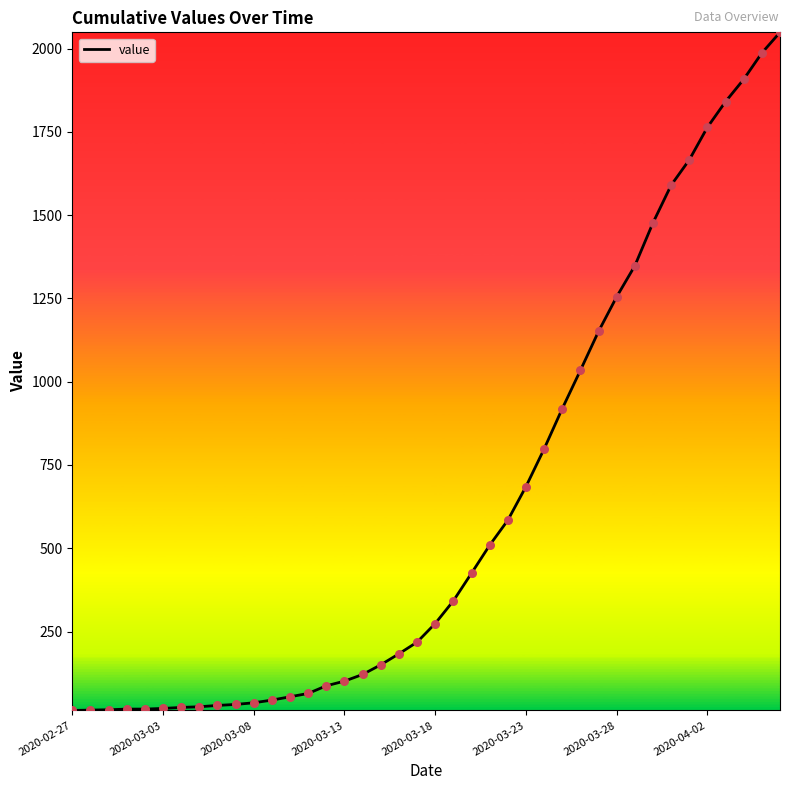

What is the difference between the maximum and minimum values?

2036